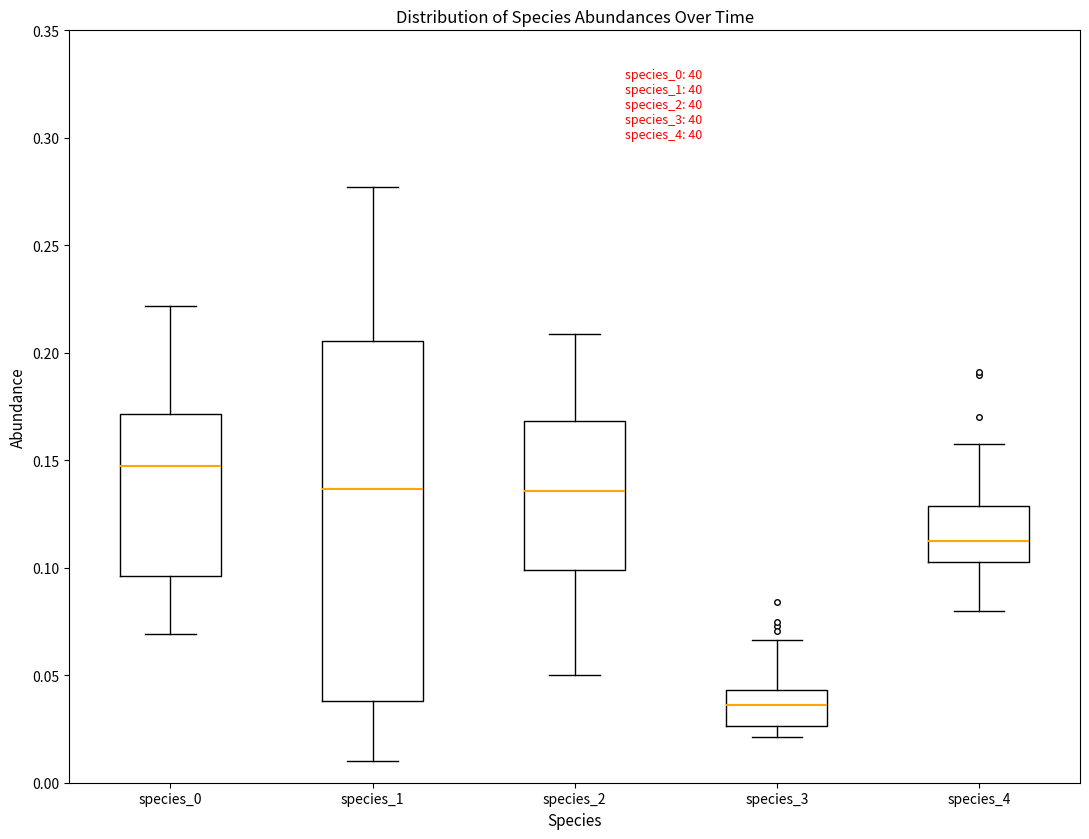

Where is the upper edge of the box for species_0 on the y-axis? The values are not printed on the chart, so give them approximately, as read against the axis.

0.170